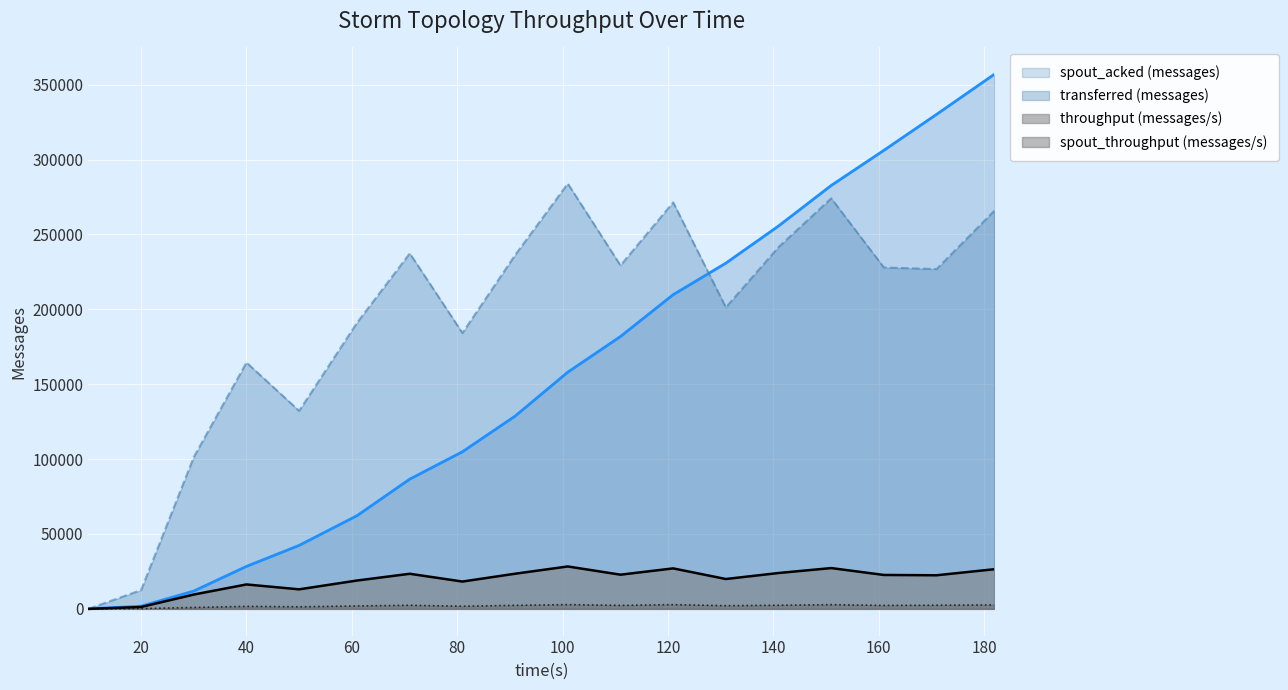

What is the difference between the maximum and minimum values in the spout_throughput (messages/s) series?

2838